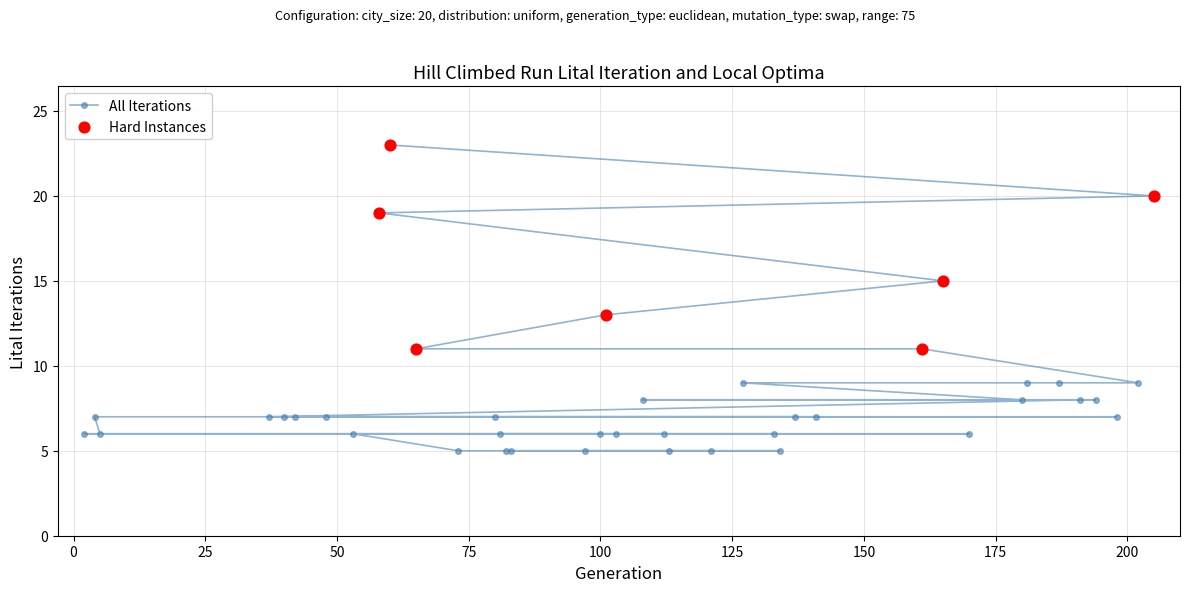

What is the change in value from 127 to 53?

-3